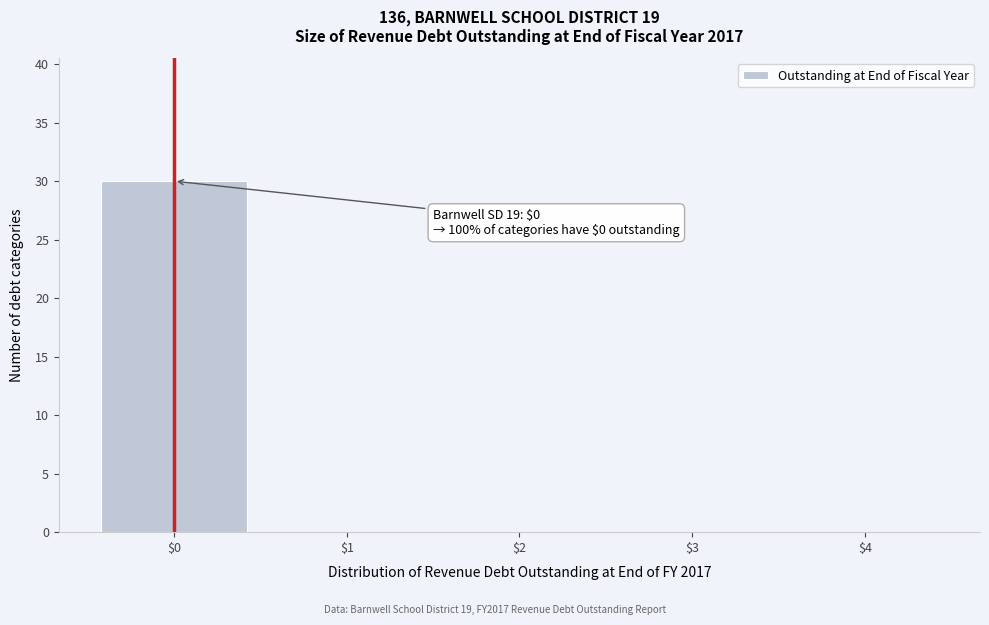

Which range on the x-axis has the tallest bar?

-0.5 to 0.5